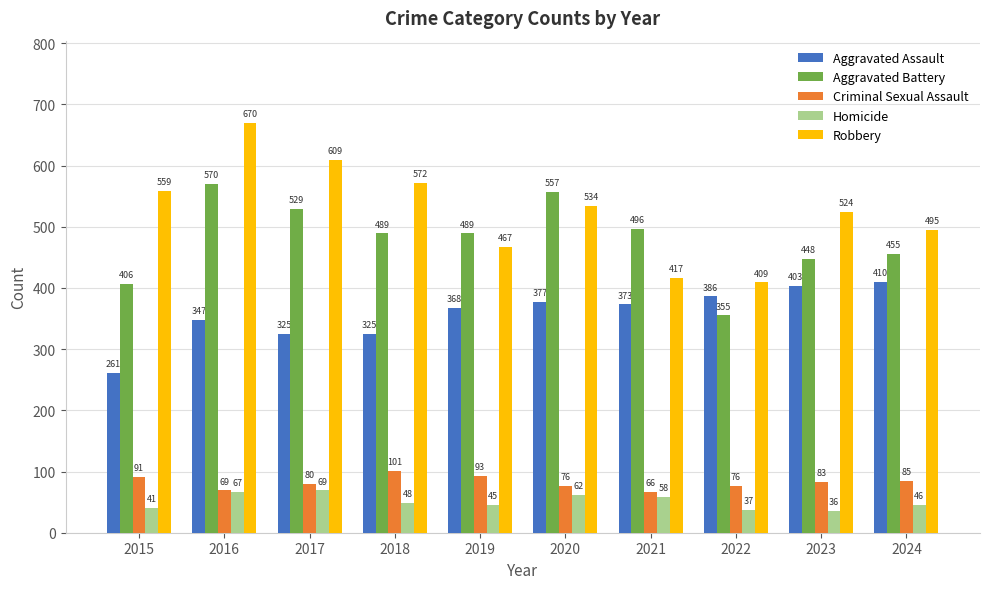

What is the difference between the Robbery values at 2022 and 2020?

125